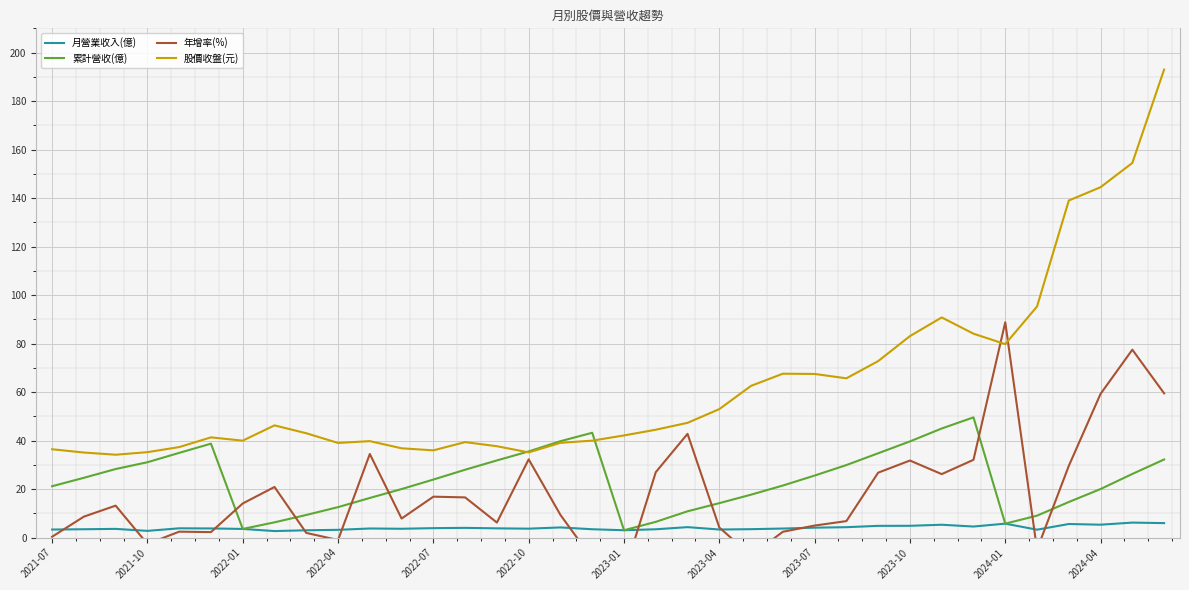

Which series has the largest total across all categories?

股價收盤(元)